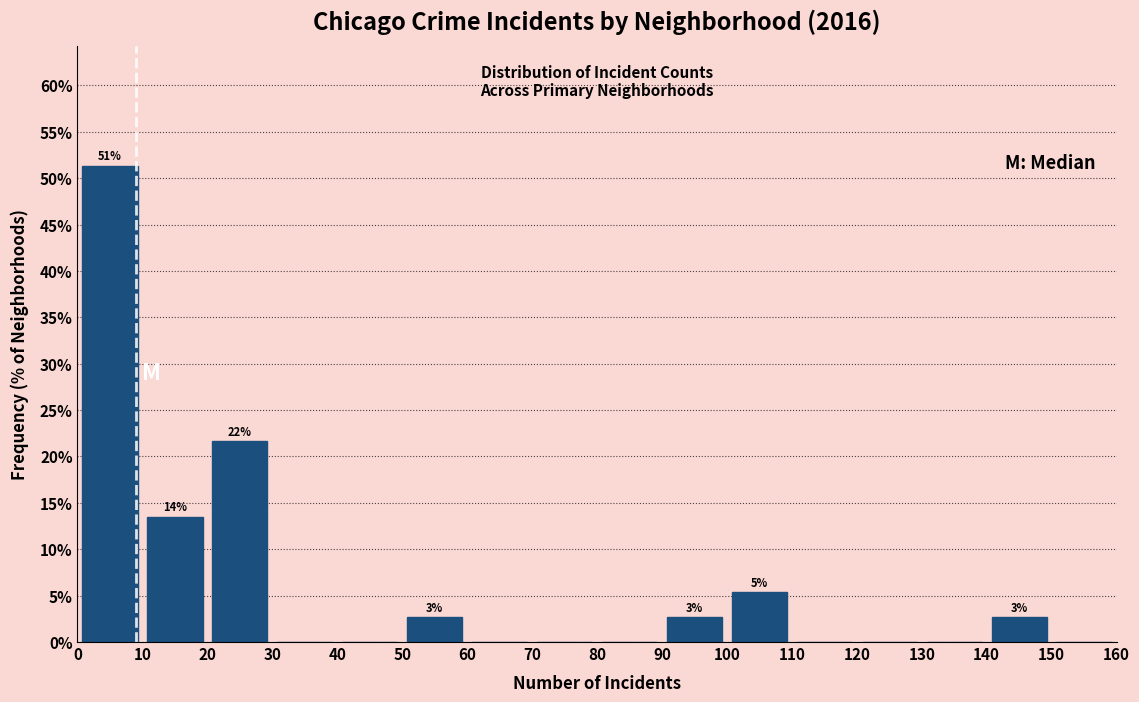

Over which range of the x-axis is the bar tallest?

0 to 10